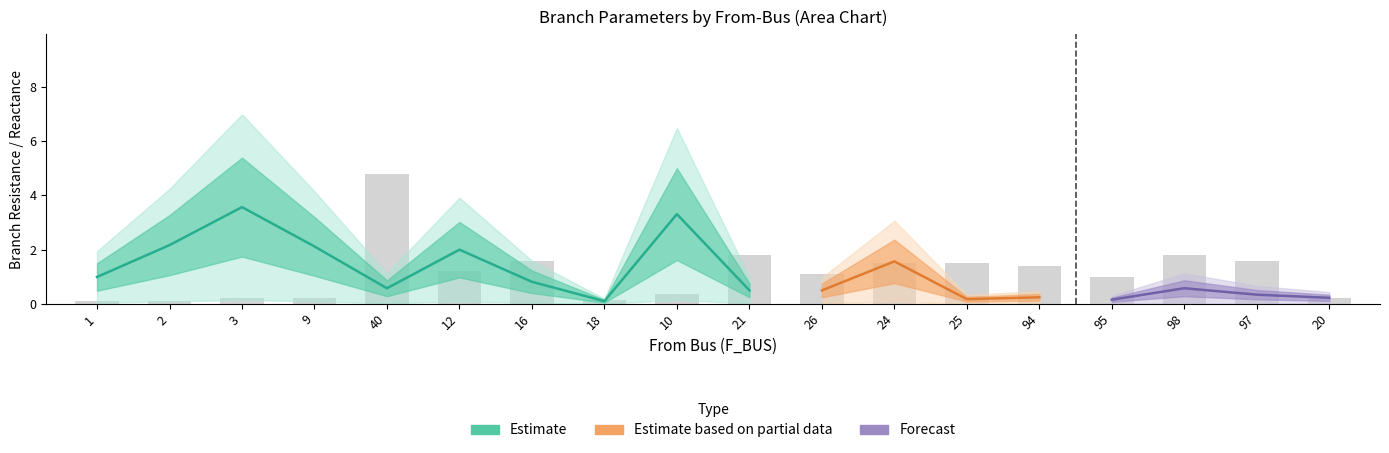

Is it true that BR_X equals 0.1 at 25?

True